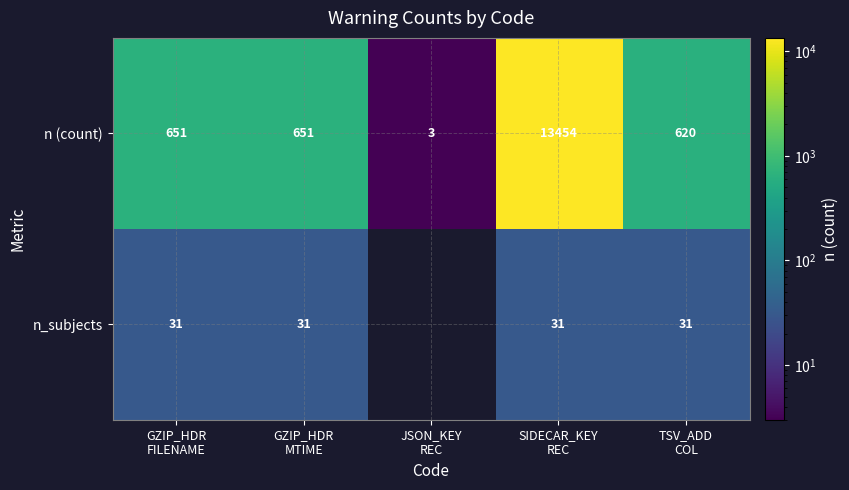

Between TSV_ADD
COL and SIDECAR_KEY
REC, which is larger?

SIDECAR_KEY
REC